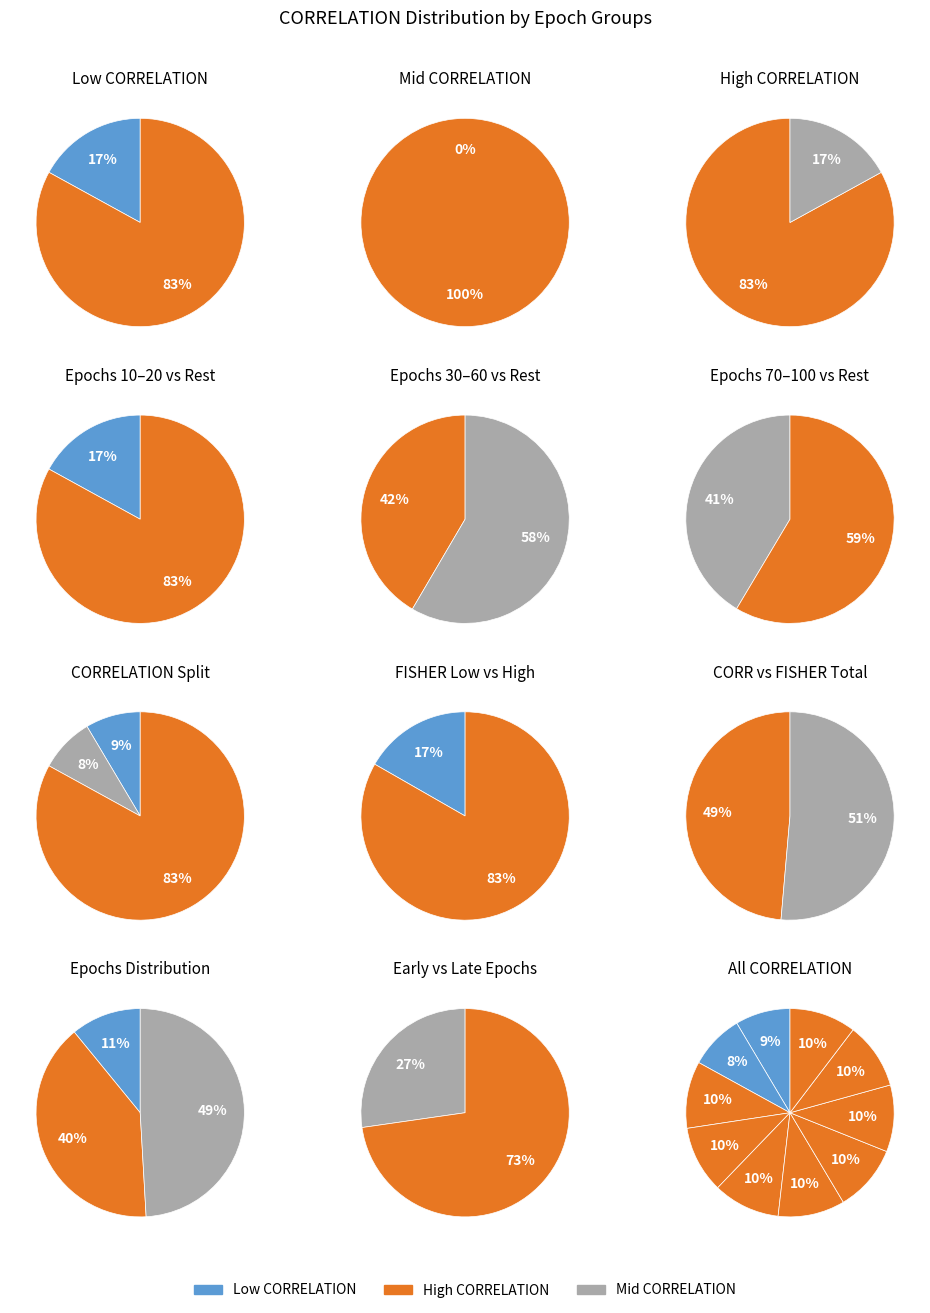

How many slices are in this pie chart?

10